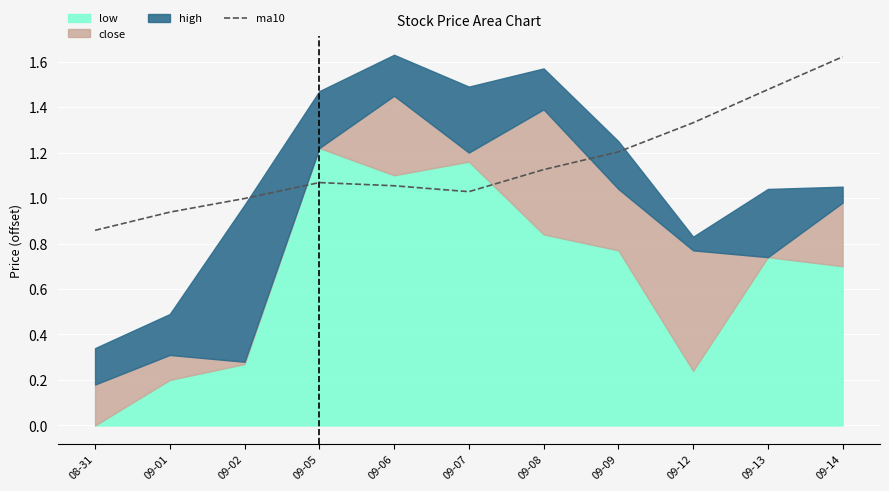

At which category does the chart reach its minimum across all series?

08-31